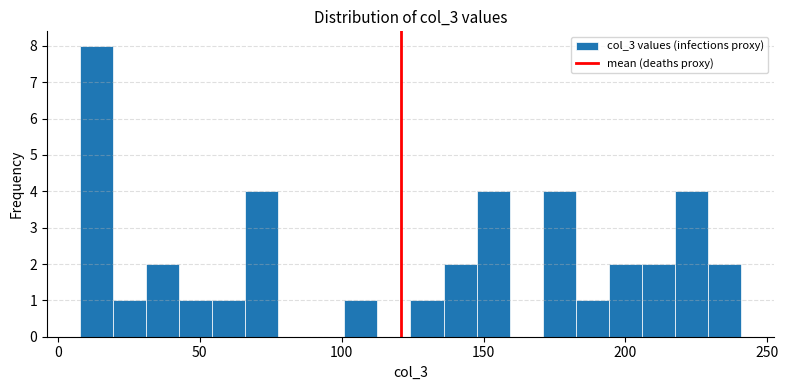

Read against the x-axis, roughly where is the centre of the tallest bar?

15